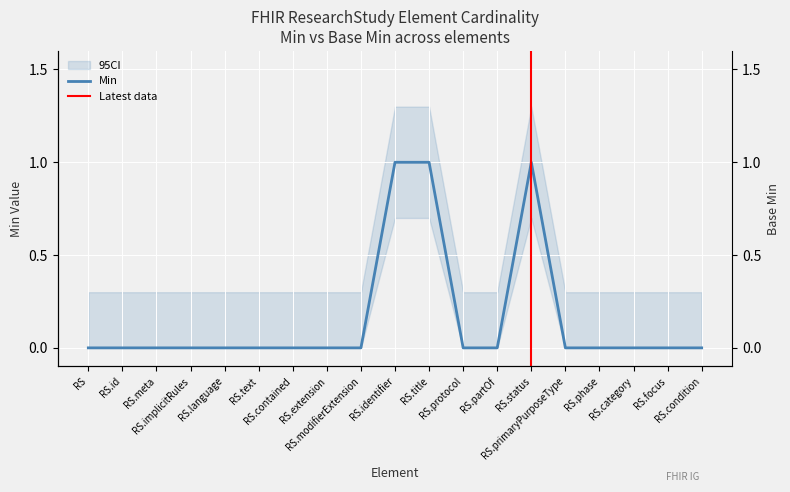

Between RS.meta and RS.language, which series saw the biggest shift?

Min